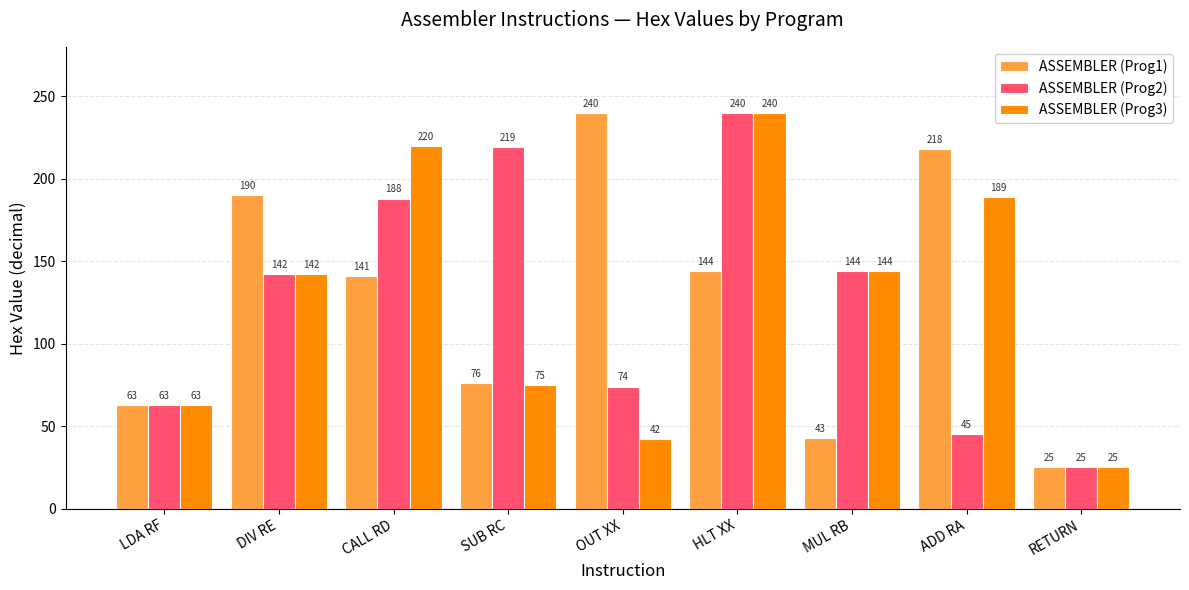

The value of ASSEMBLER (Prog1) at MUL RB is 43. True or false?

True